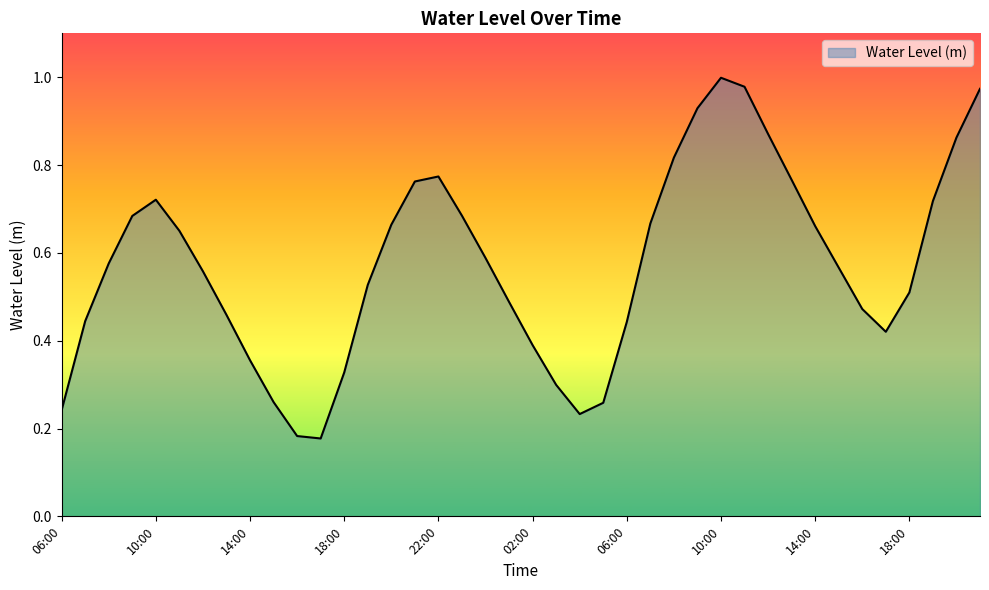

Rank the categories by value from lowest to highest.

17:00, 16:00, 04:00, 06:00, 05:00, 15:00, 03:00, 18:00, 14:00, 02:00, 17:00, 06:00, 07:00, 13:00, 16:00, 01:00, 18:00, 19:00, 12:00, 15:00, 08:00, 00:00, 11:00, 14:00, 20:00, 07:00, 09:00, 23:00, 19:00, 10:00, 21:00, 13:00, 22:00, 08:00, 20:00, 12:00, 09:00, 21:00, 11:00, 10:00